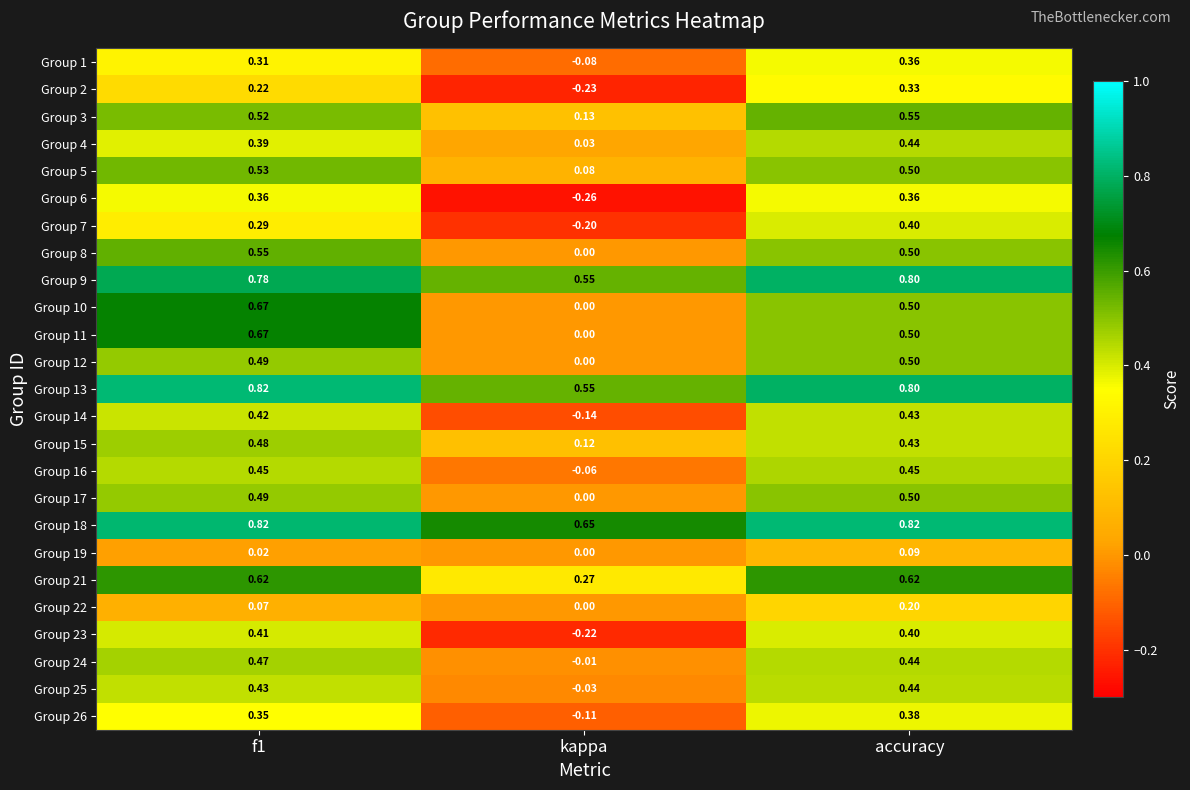

At which category does the chart reach its minimum across all series?

kappa